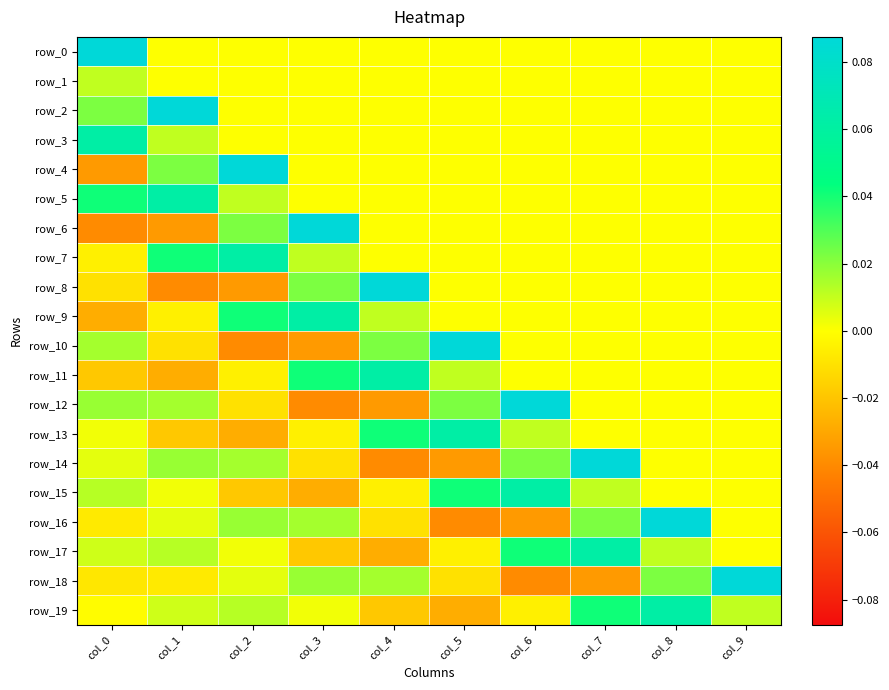

The value of row_0 at col_9 is 0.1. True or false?

False